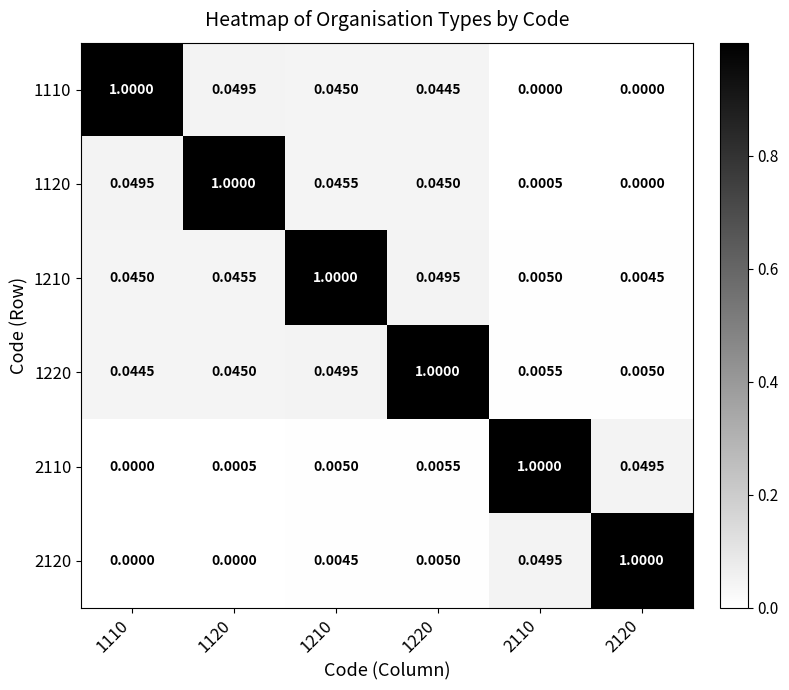

Is the value of 2110 at 2110 greater than the value of 2120 at 1120?

Yes